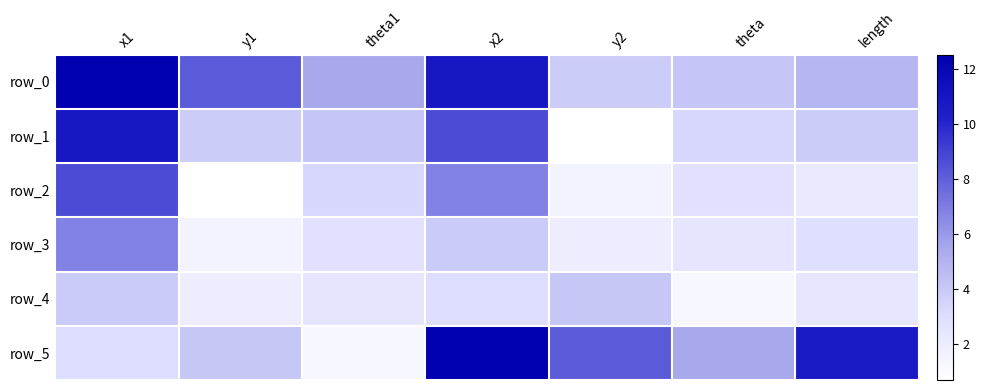

Which category has the lowest value in the row_5 series?

theta1